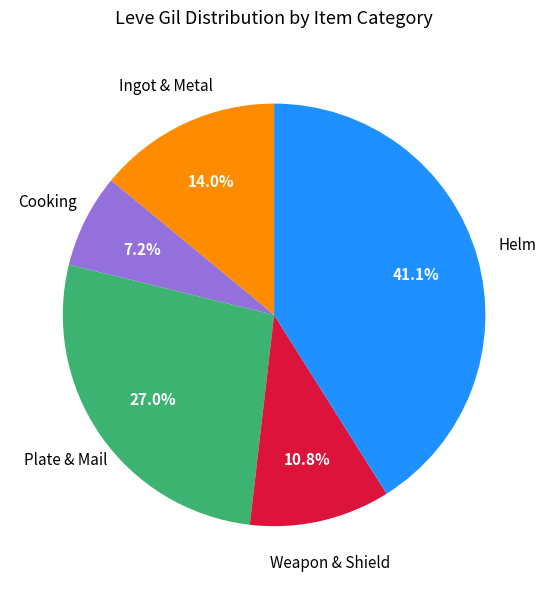

Is there a majority slice in this chart?

No